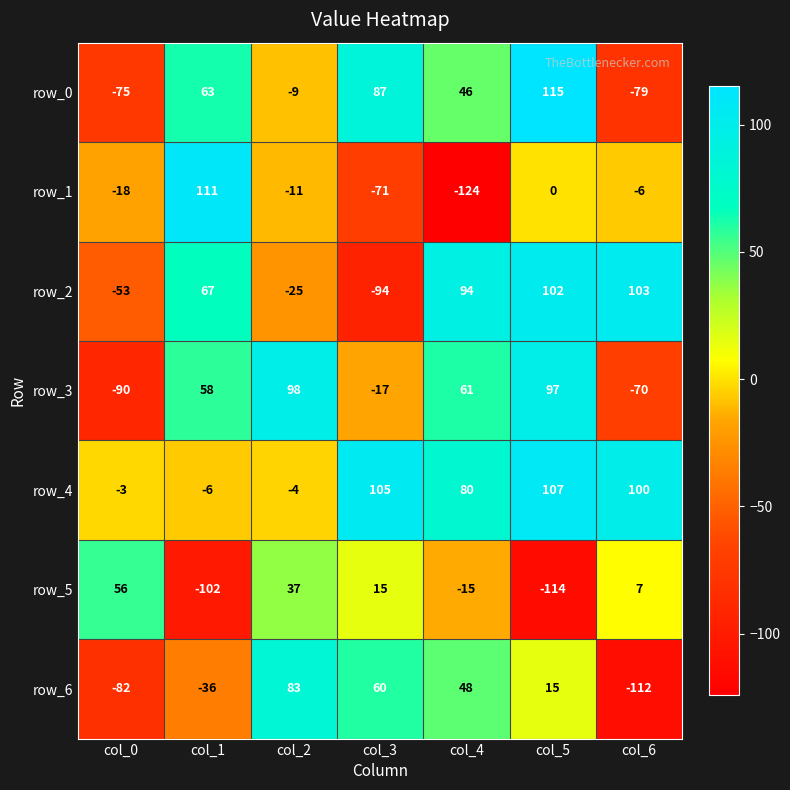

Reading right to left, transcribe all the data shown in this chart.

row_0: col_6=-79	col_5=115	col_4=46	col_3=87	col_2=-9	col_1=63	col_0=-75
row_1: col_6=-6	col_5=0	col_4=-124	col_3=-71	col_2=-11	col_1=111	col_0=-18
row_2: col_6=103	col_5=102	col_4=94	col_3=-94	col_2=-25	col_1=67	col_0=-53
row_3: col_6=-70	col_5=97	col_4=61	col_3=-17	col_2=98	col_1=58	col_0=-90
row_4: col_6=100	col_5=107	col_4=80	col_3=105	col_2=-4	col_1=-6	col_0=-3
row_5: col_6=7	col_5=-114	col_4=-15	col_3=15	col_2=37	col_1=-102	col_0=56
row_6: col_6=-112	col_5=15	col_4=48	col_3=60	col_2=83	col_1=-36	col_0=-82